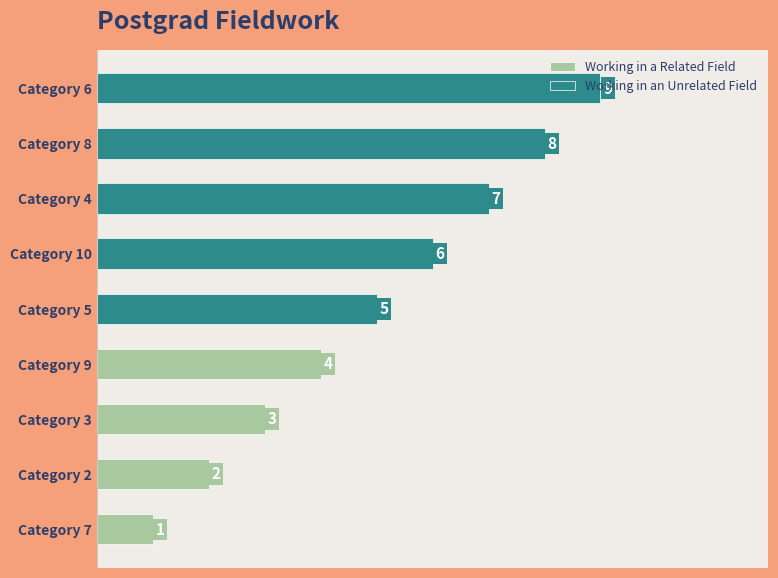

Reading left to right, transcribe all the data shown in this chart.

1	2	3	4	5	6	7	8	9